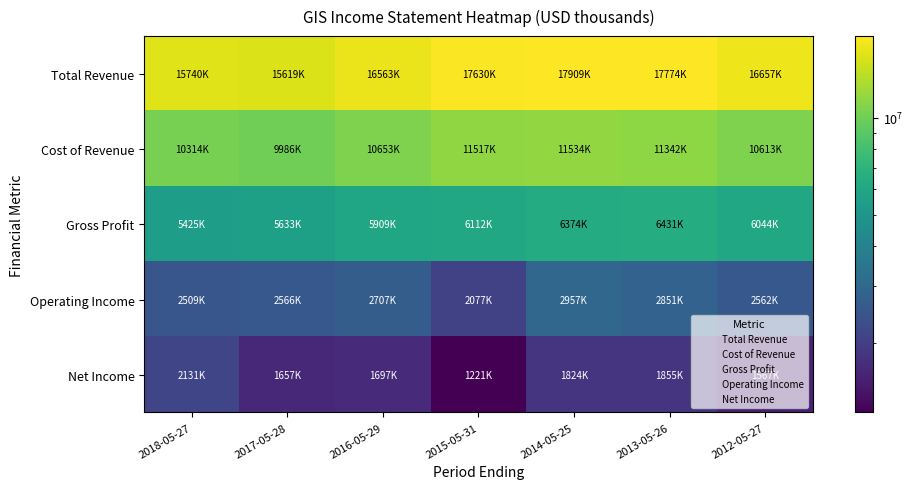

Rank the series by their maximum value, from lowest to highest.

Net Income, Operating Income, Gross Profit, Cost of Revenue, Total Revenue